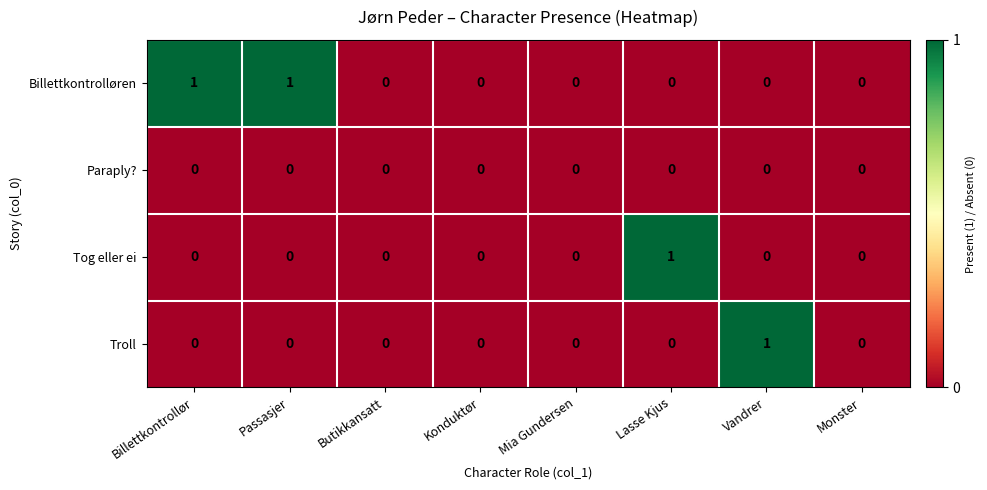

The value of Tog eller ei at Mia Gundersen is 0. True or false?

True